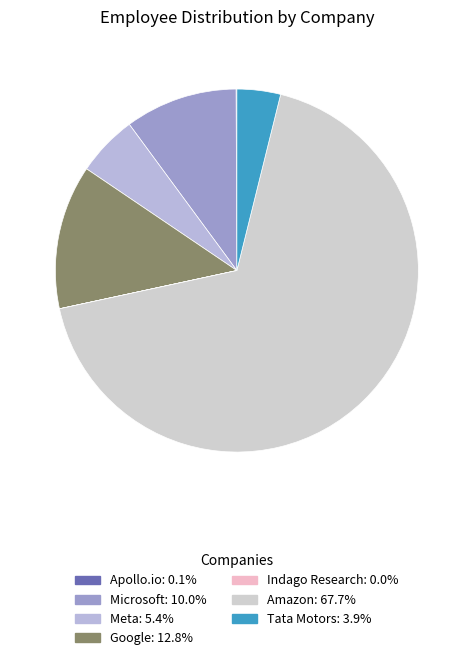

To the nearest percent, what portion does Tata Motors represent?

4%